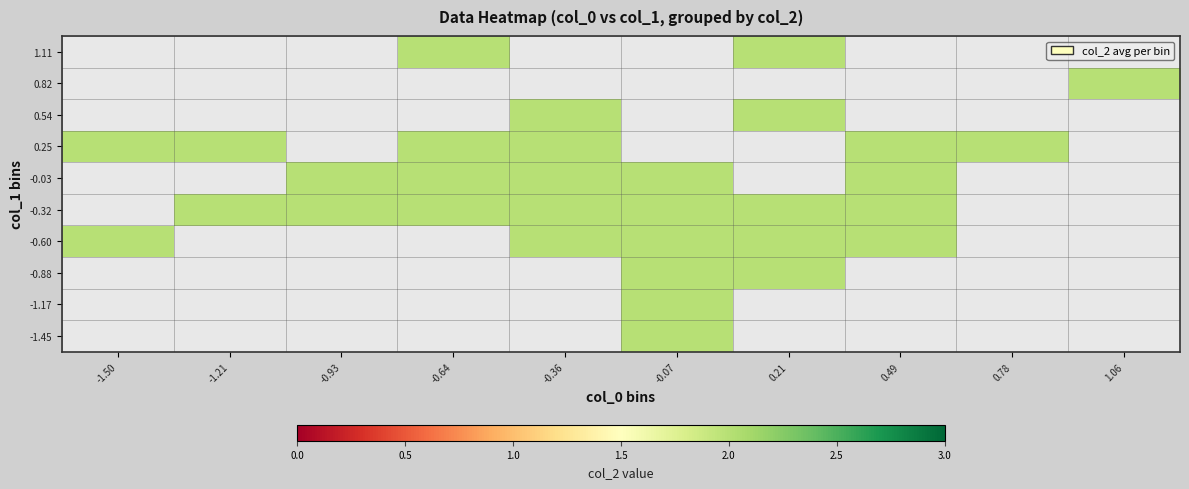

Is the value of 0.82 at -0.64 greater than the value of -0.88 at 0.21?

No